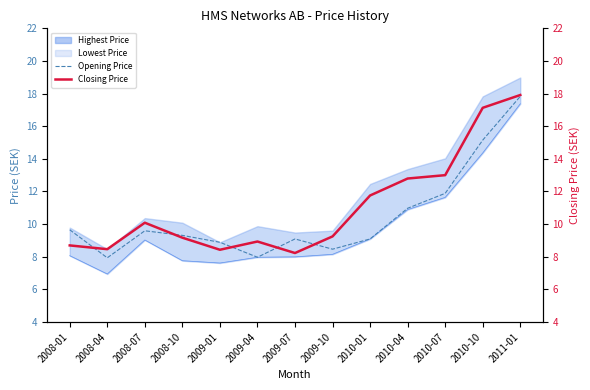

Between 2009-04 and 2010-01, which series saw the biggest shift?

Closing Price